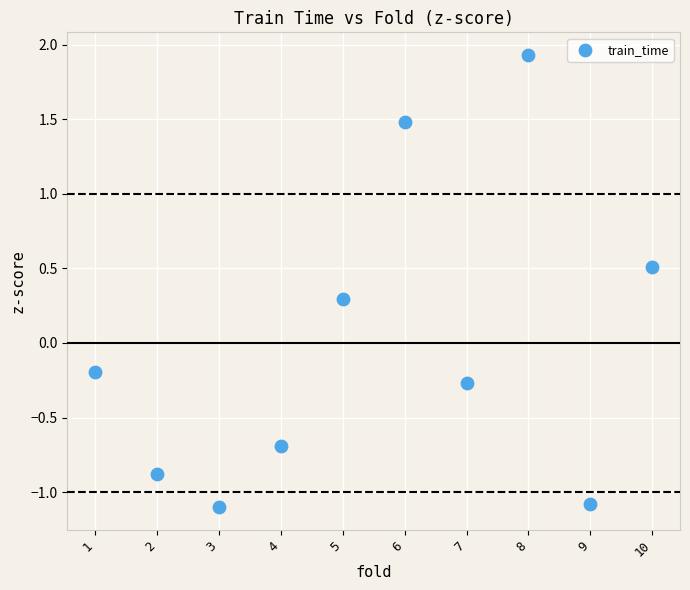

What is the range of Y values (max minus min)?

3.0